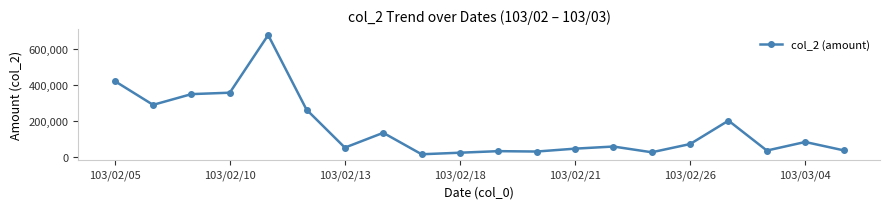

What is the maximum value shown in the chart?

675420